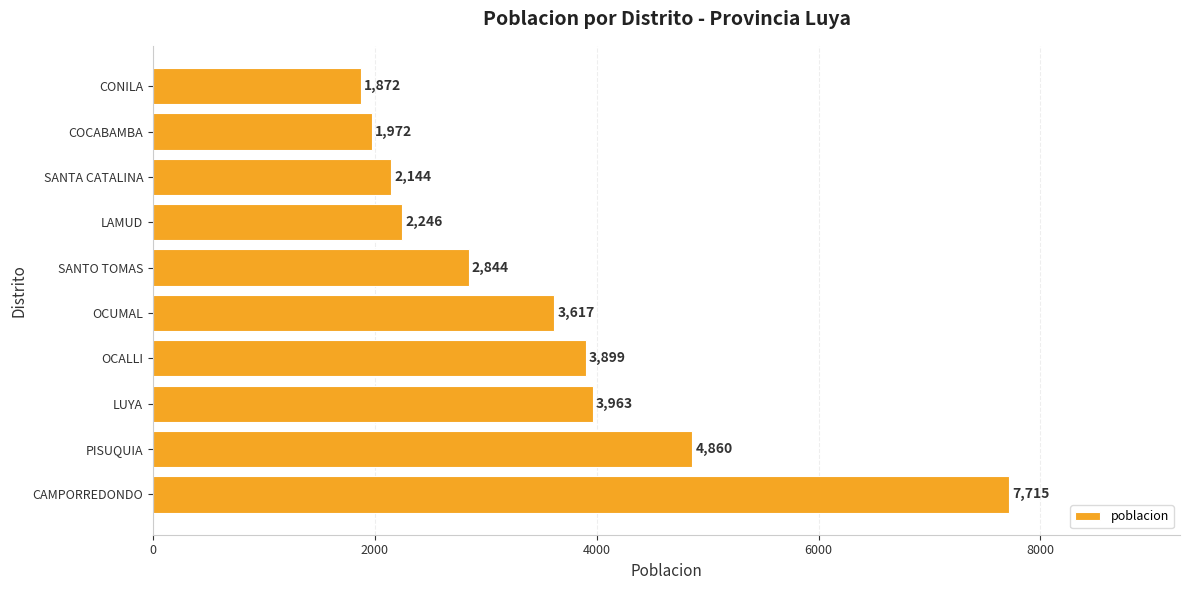

Reading bottom to top, transcribe all the data shown in this chart.

CAMPORREDONDO=7715	PISUQUIA=4860	LUYA=3963	OCALLI=3899	OCUMAL=3617	SANTO TOMAS=2844	LAMUD=2246	SANTA CATALINA=2144	COCABAMBA=1972	CONILA=1872